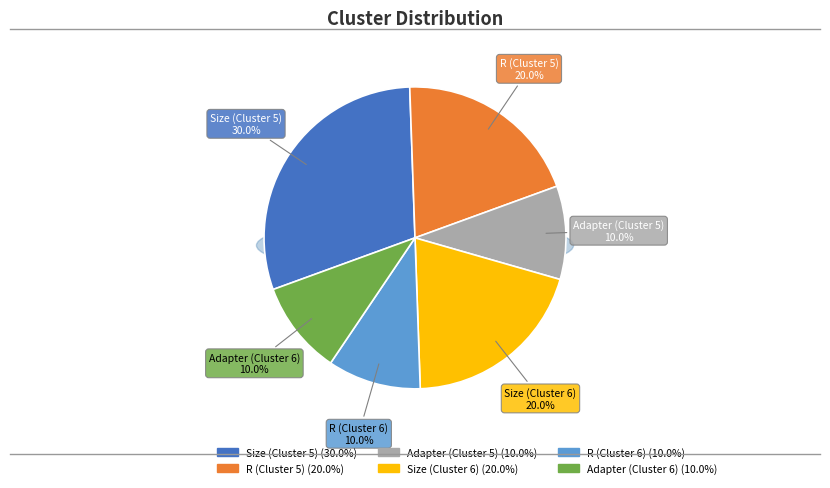

Is Adapter (Cluster 5) the majority of the pie?

No